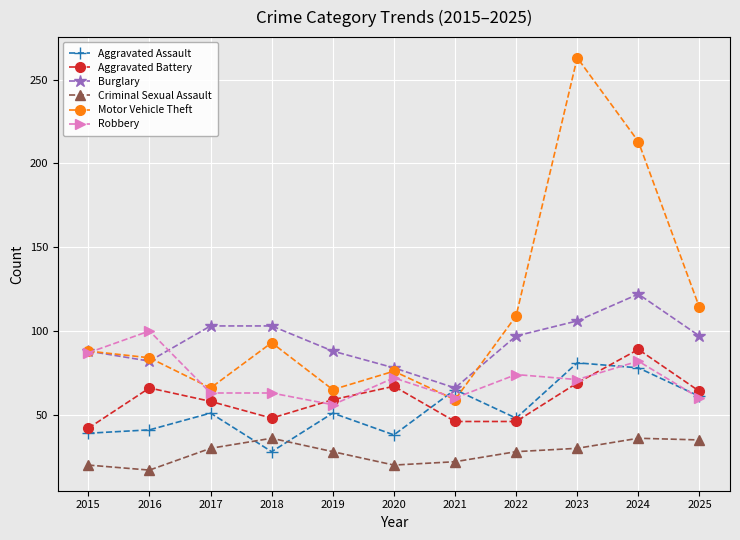

True or false: Motor Vehicle Theft has more than 2 interior local peaks.

True